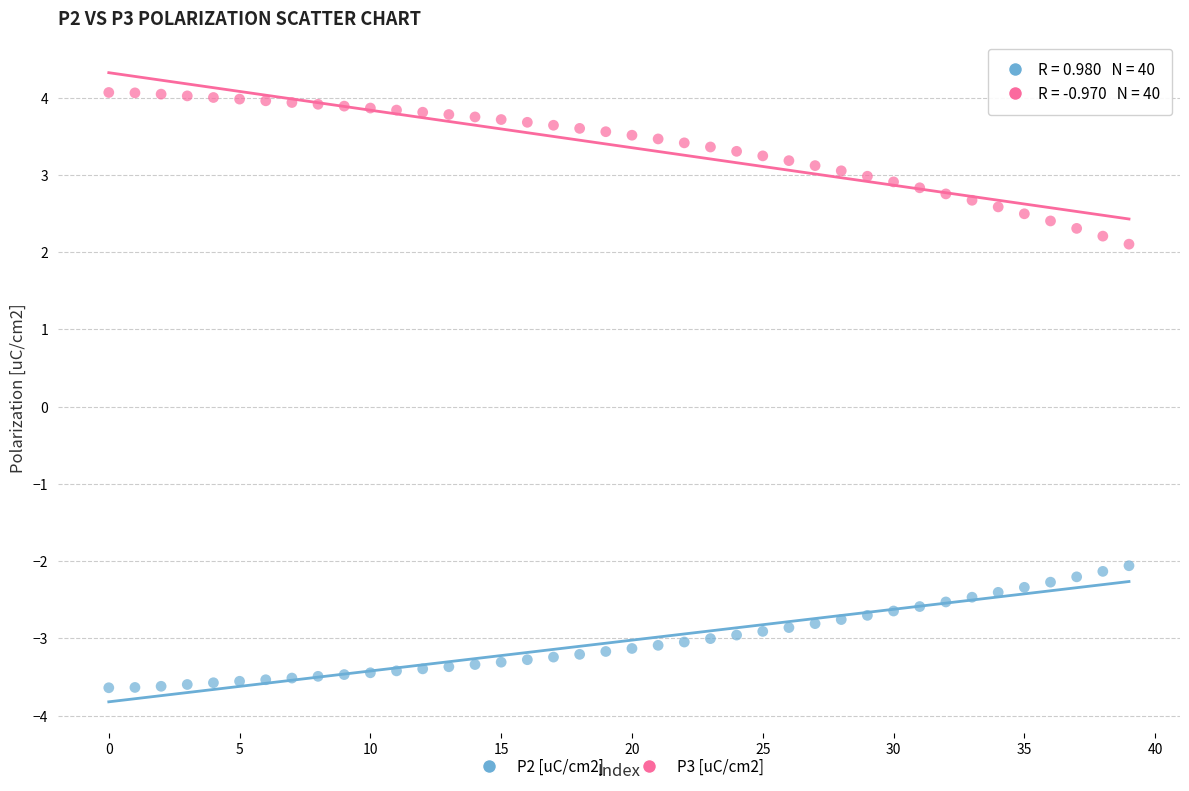

Across all data points, what is the range of Y values (max minus min)?

7.7